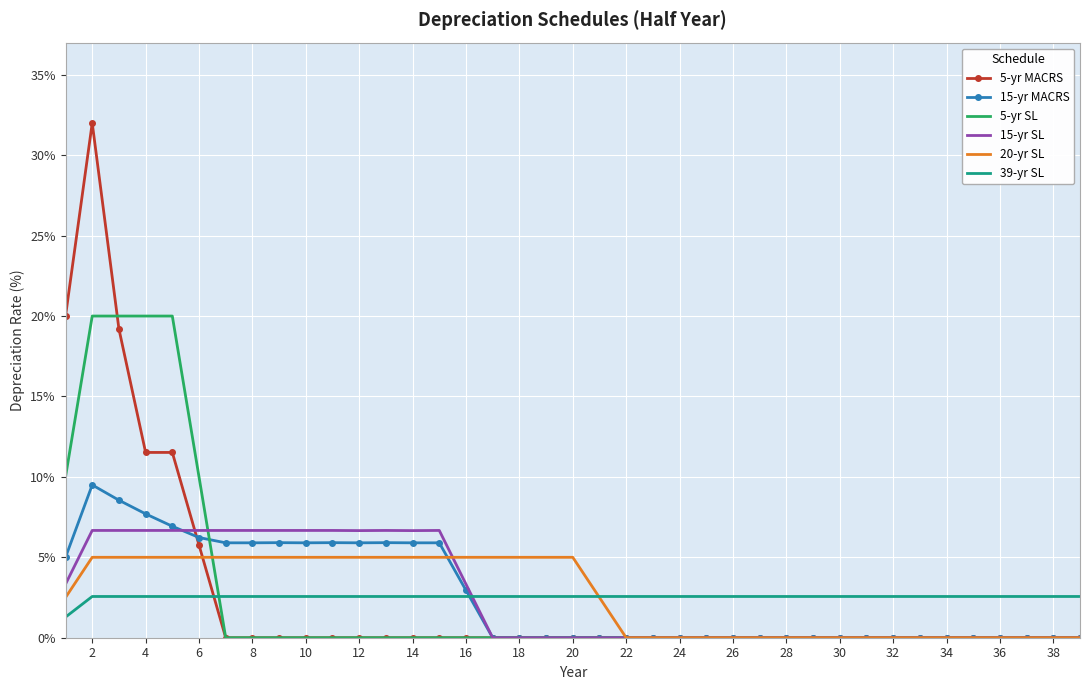

What is the maximum value for 15-yr SL?

6.7